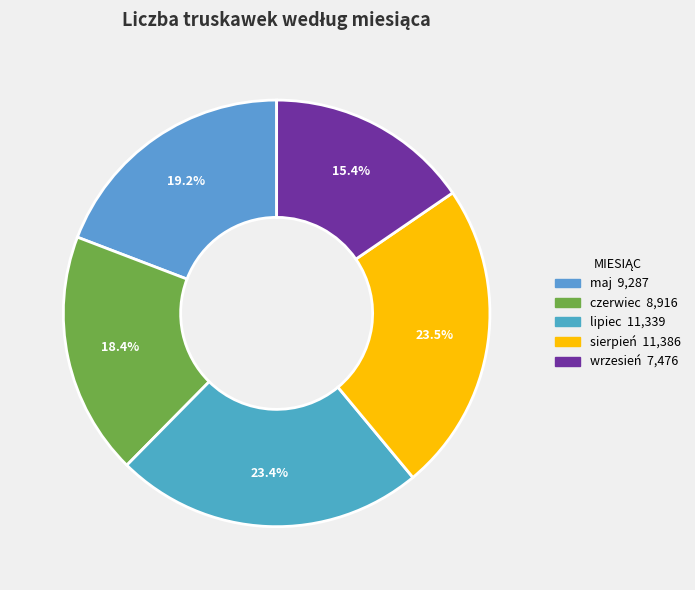

Approximately how many times larger is the value at wrzesień compared to maj?

0.8